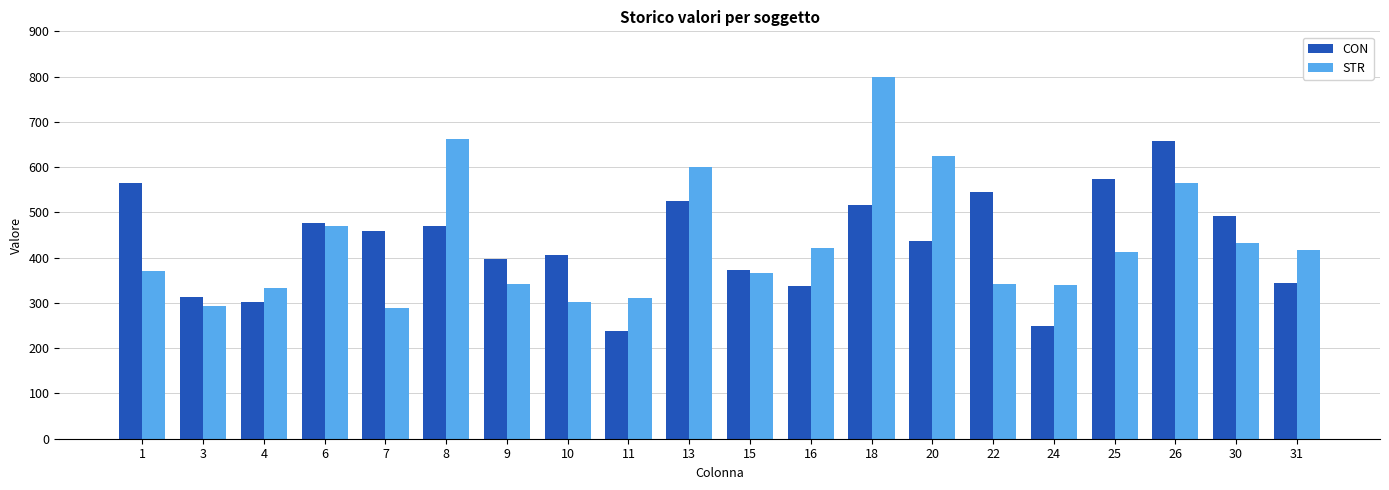

Where does the CON series first go above 459?

1